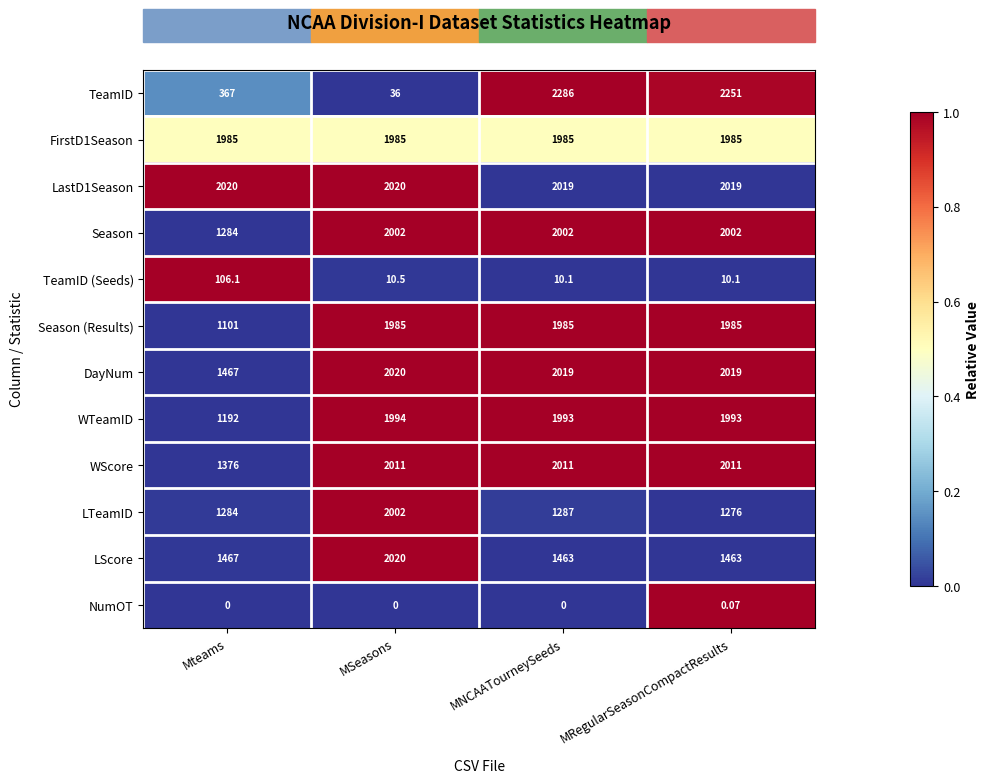

What is the greatest value displayed?

2286.0